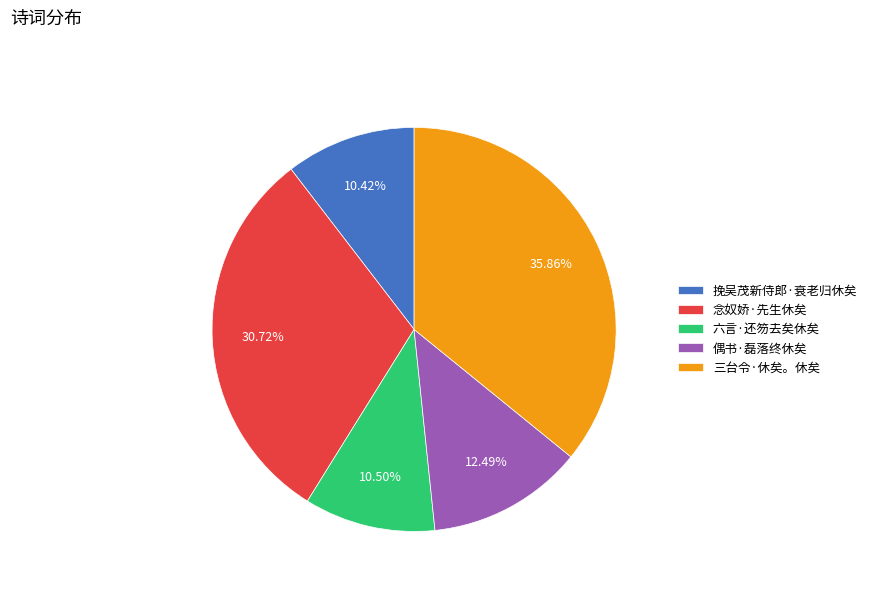

Do 念奴娇·先生休矣 and 挽吴茂新侍郎·衰老归休矣 together represent more than half of the pie?

No